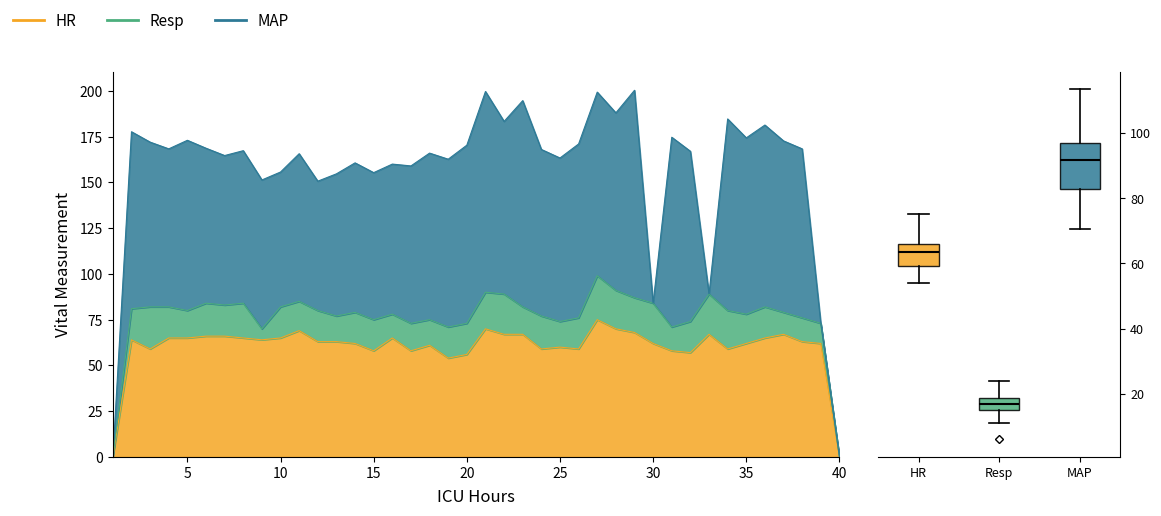

What is the greatest value displayed?

113.3